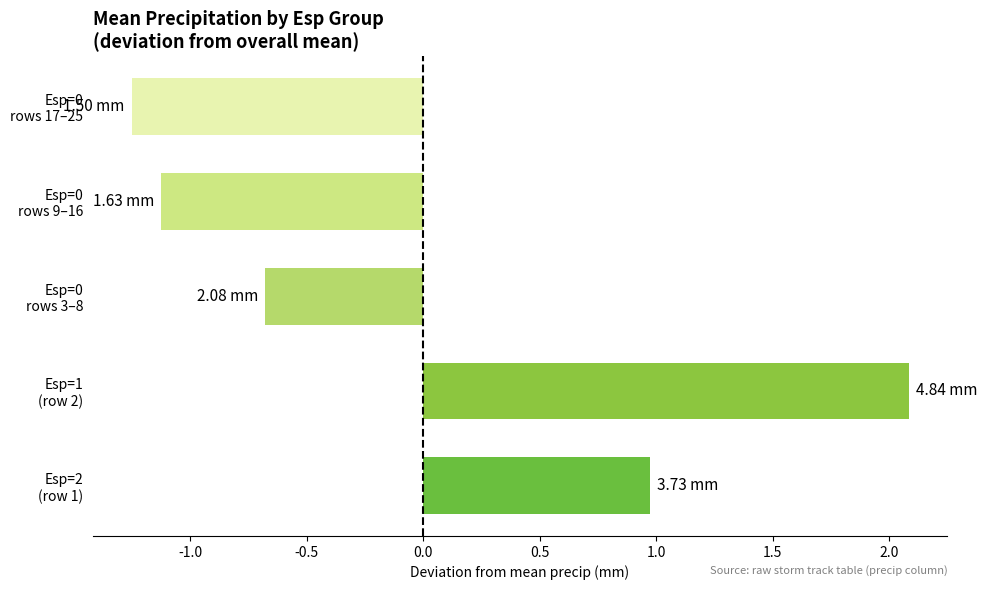

What is the difference between the second highest and minimum values?

2.2